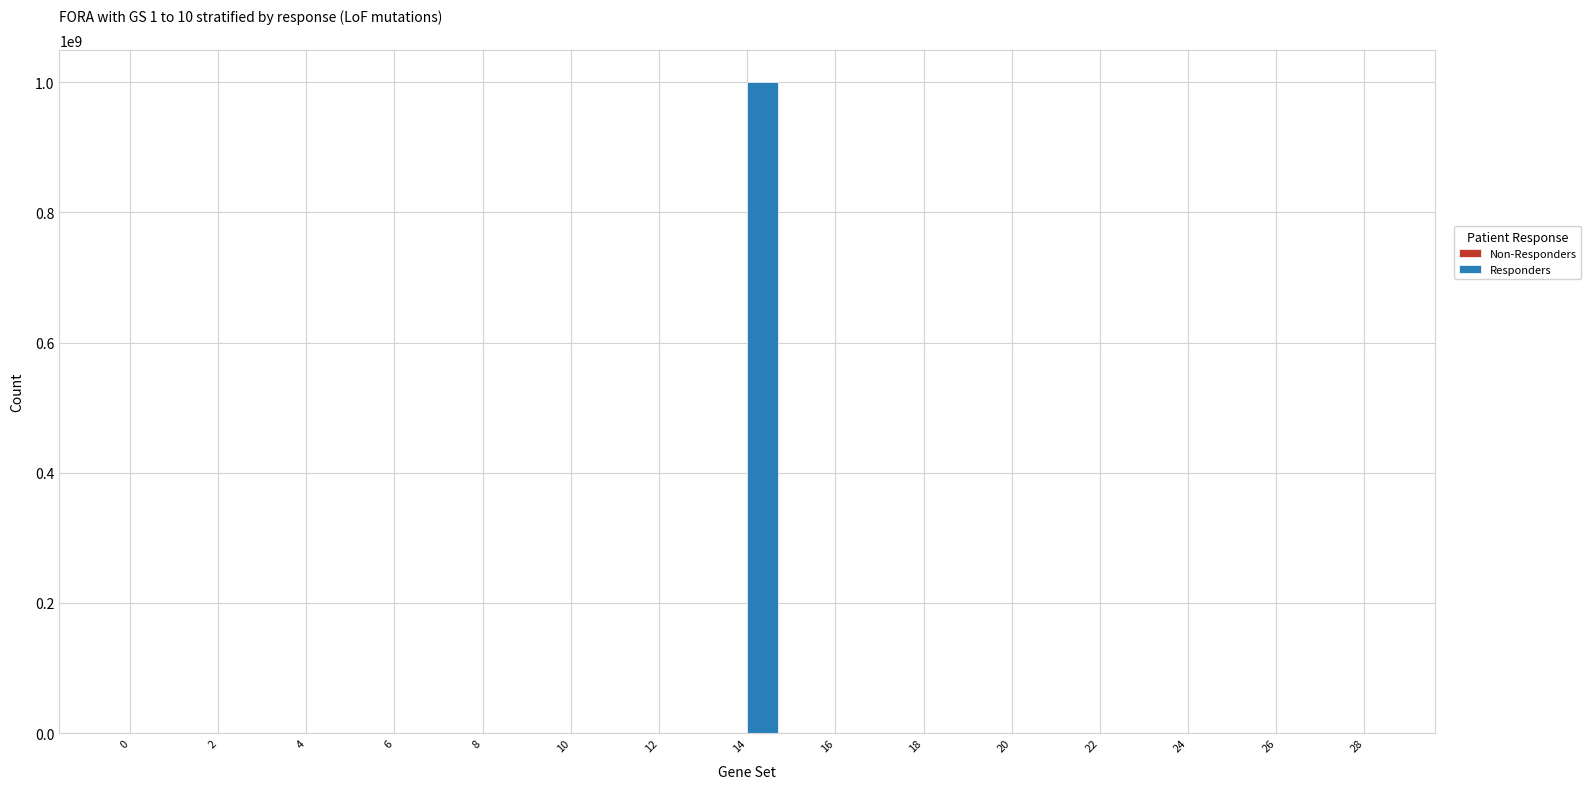

What is the spread (max minus min) of values at 22?

50